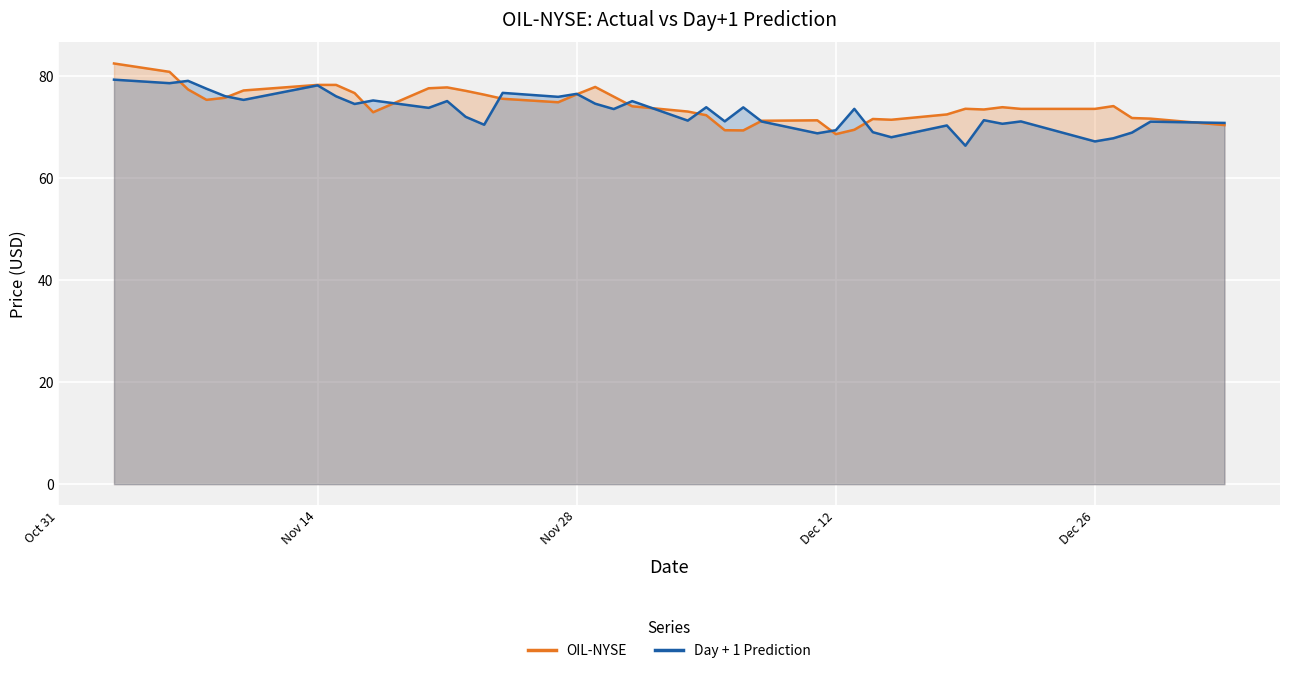

What is the sum of all Day + 1 Prediction values?

2918.8